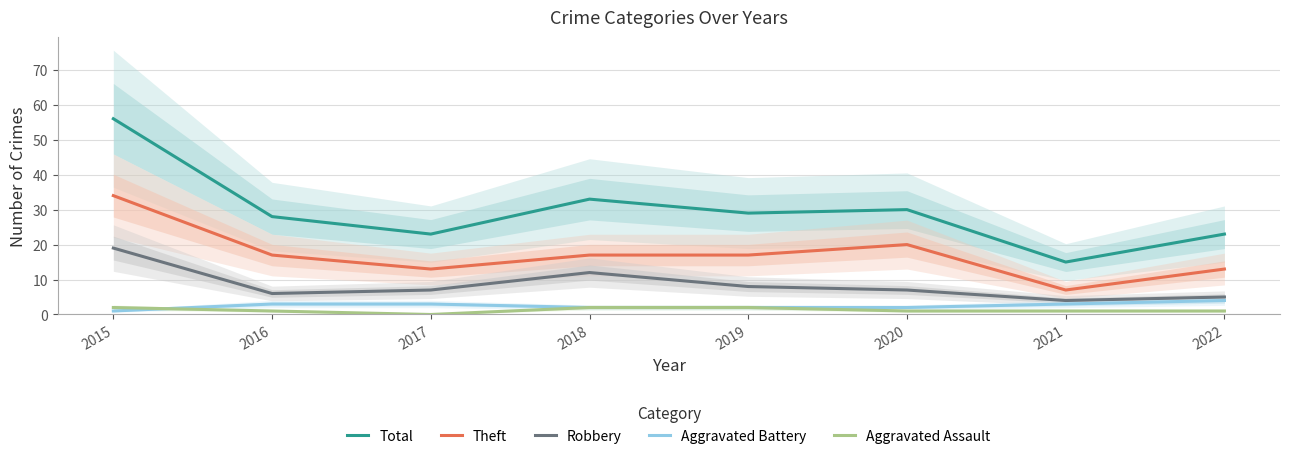

Where does the Total series first go above 29?

2015